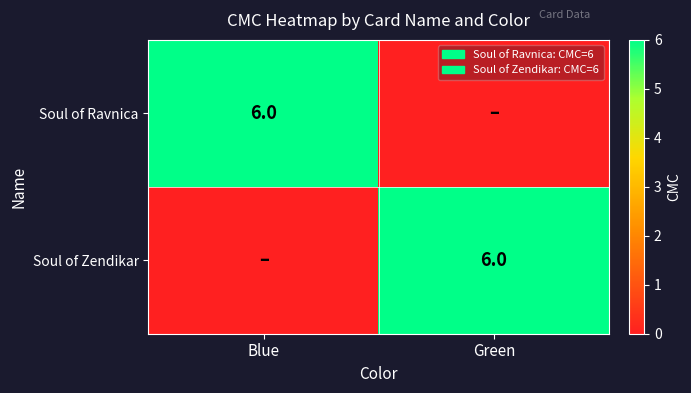

The Soul of Ravnica series shows 10 at Blue. True or false?

False